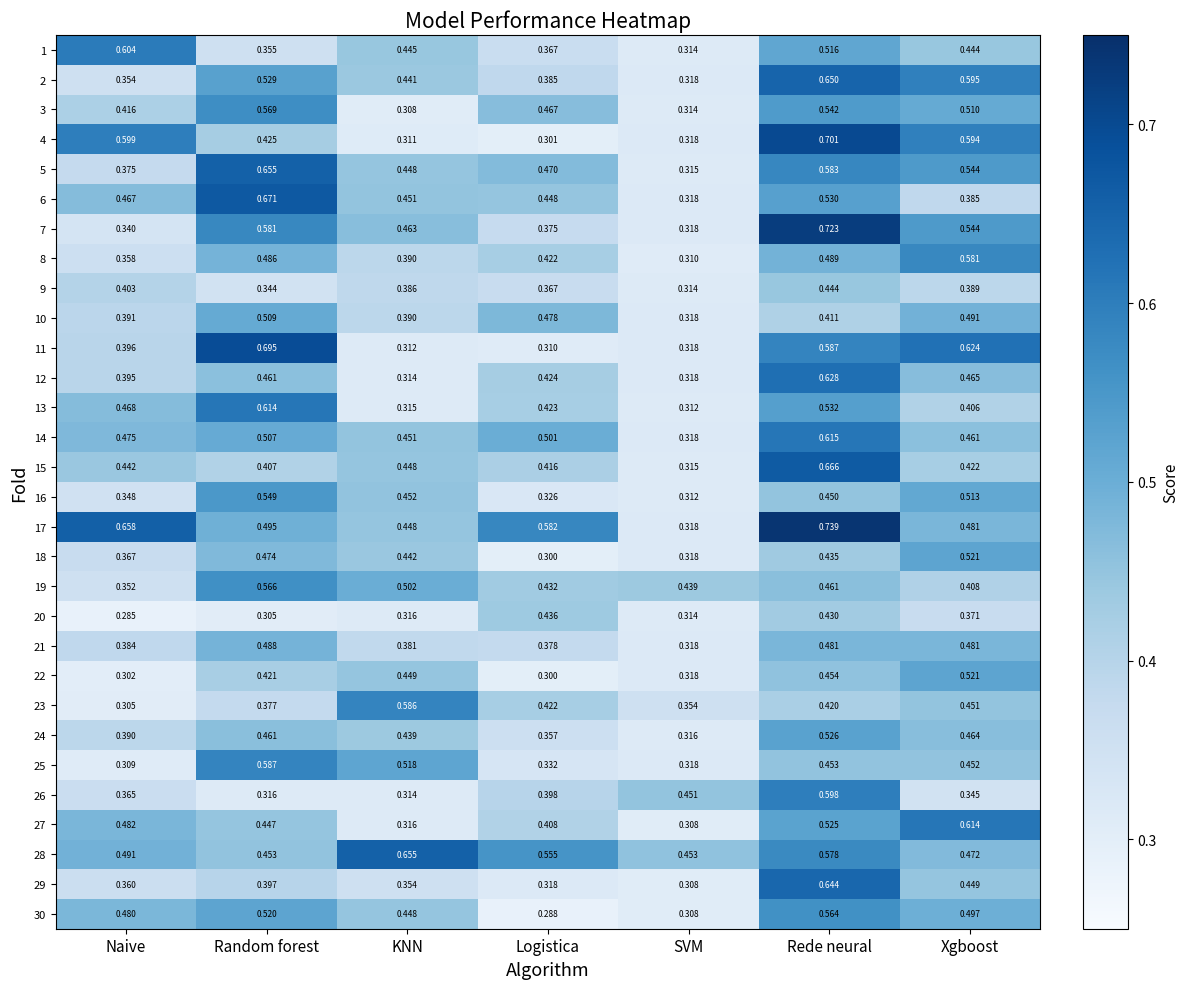

At which category does the chart reach its minimum across all series?

Naive